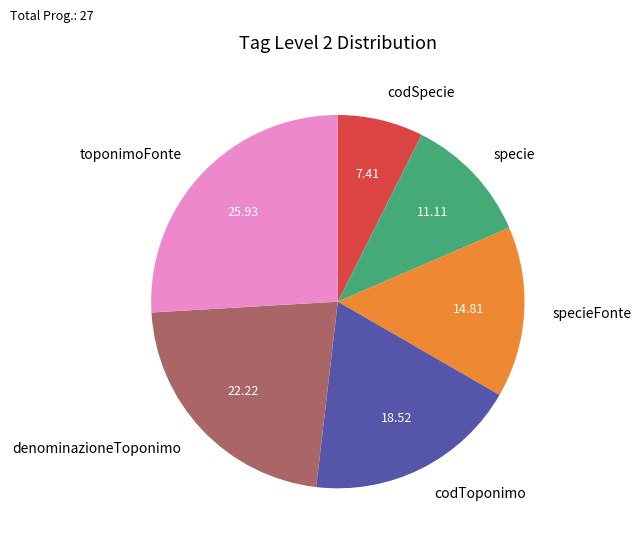

Is the sum of toponimoFonte and codSpecie greater than half?

No